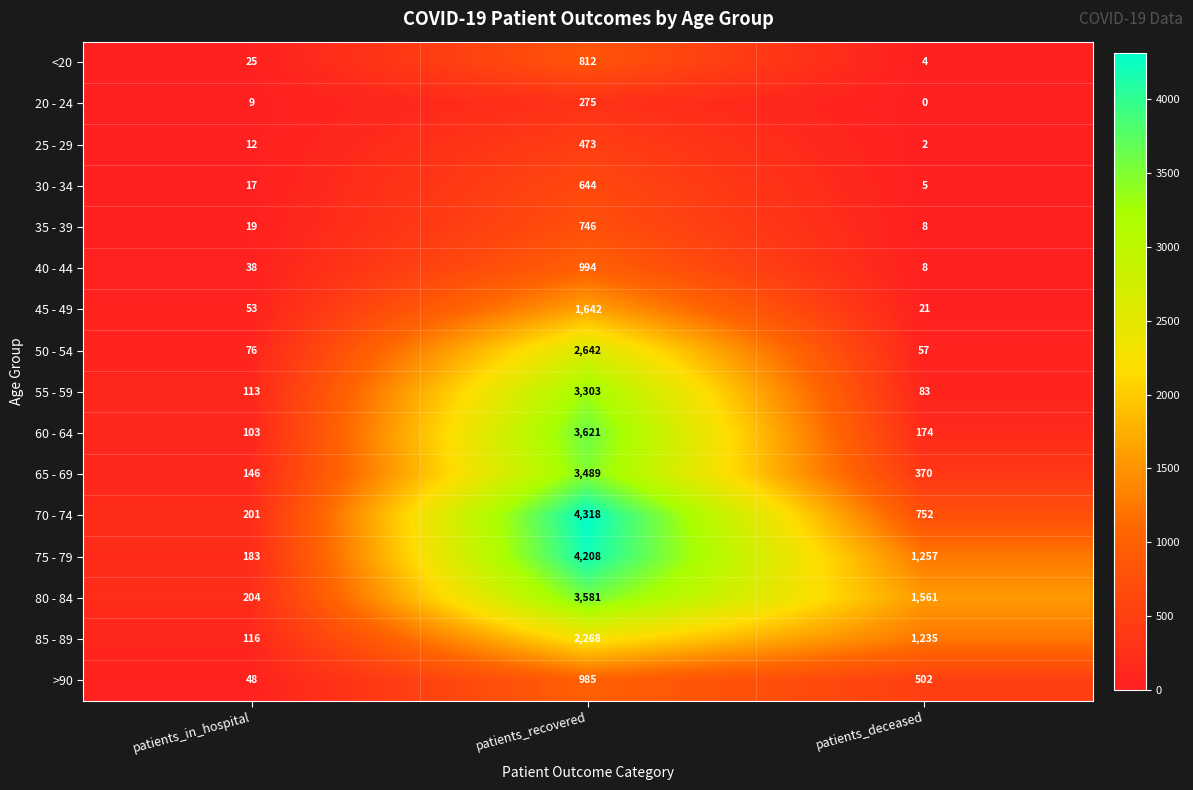

At which category does the chart reach its peak across all series?

patients_recovered